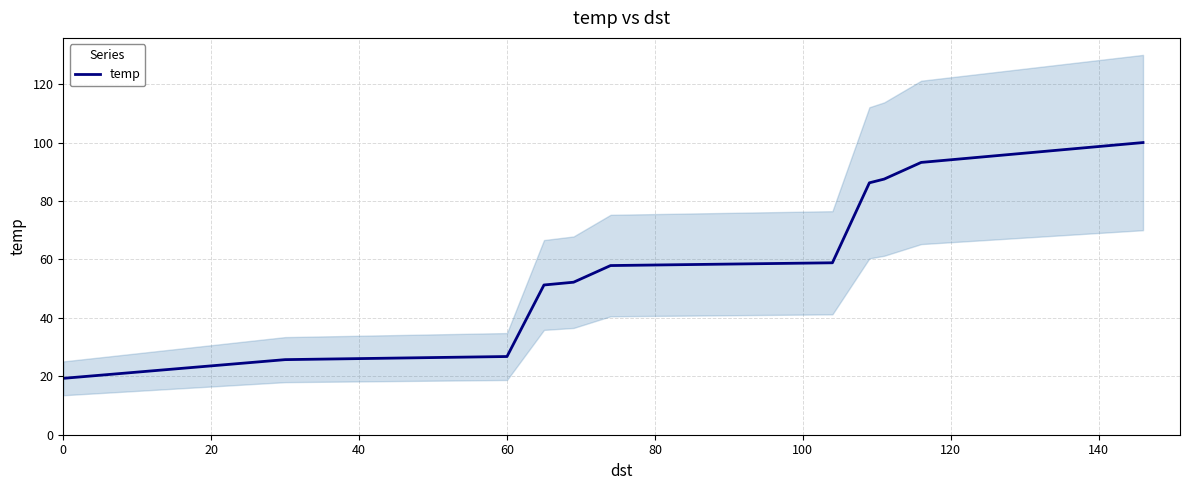

The temp series shows 26.8 at 60. True or false?

True